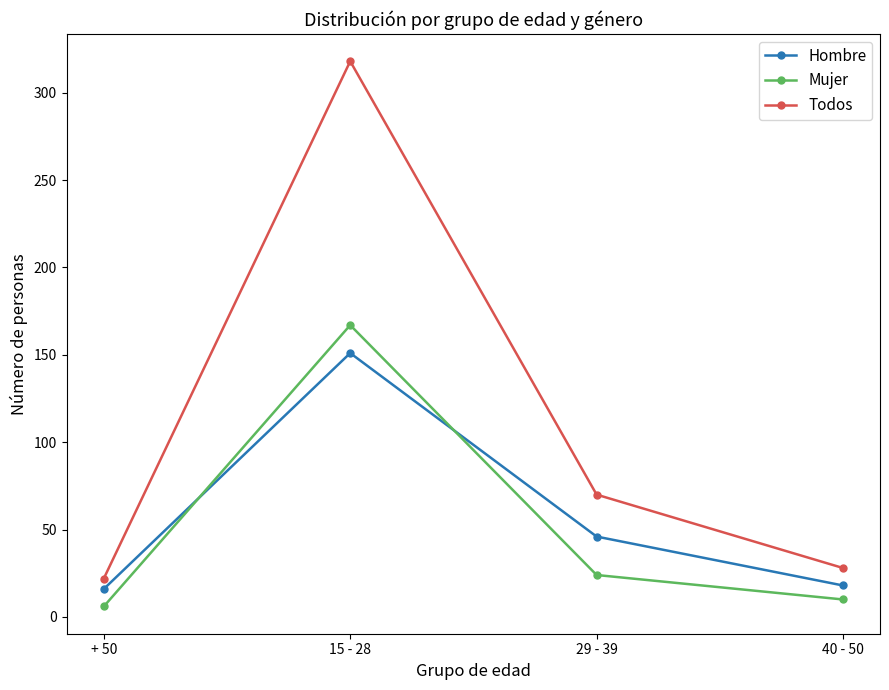

At which category does Todos reach its first local peak?

15 - 28